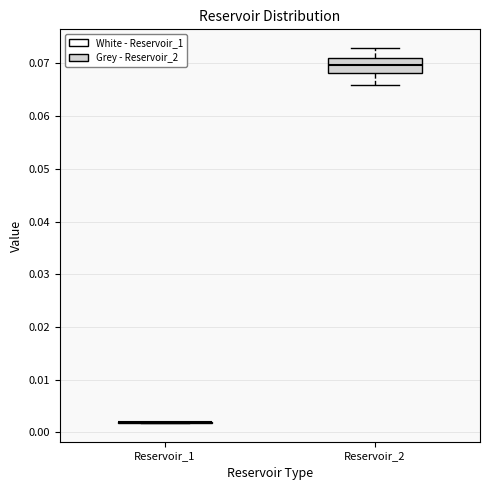

Reading left to right, read every box against the y-axis: the position of its median line, the range the box covers, and the ends of its whiskers. The values are not printed on the chart, so give them approximately, as read against the axis.

Reservoir_1: box collapsed to a line at 0.002, whiskers 0.002 to 0.002
Reservoir_2: median 0.070, box 0.068 to 0.071, whiskers 0.066 to 0.073